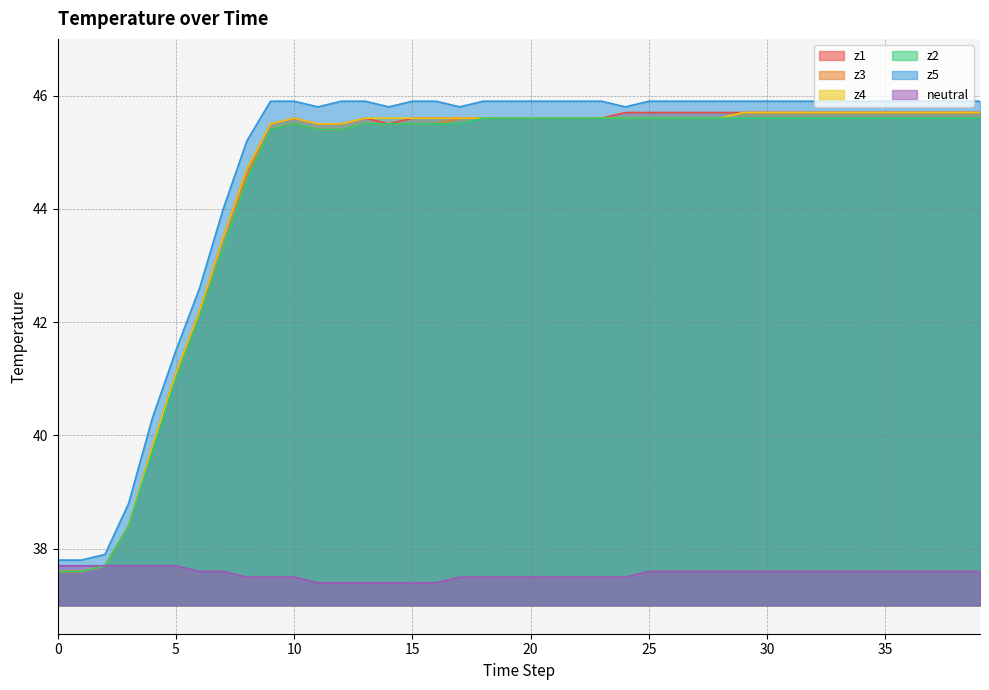

Reading left to right, transcribe all the data shown in this chart.

z1: 0=37.6	1=37.6	2=37.7	3=38.4	4=39.8	5=41.1	6=42.2	7=43.5	8=44.7	9=45.5	10=45.6	11=45.5	12=45.5	13=45.6	14=45.5	15=45.6	16=45.6	17=45.6	18=45.6	19=45.6	20=45.6	21=45.6	22=45.6	23=45.6	24=45.7	25=45.7	26=45.7	27=45.7	28=45.7	29=45.7	30=45.7	31=45.7	32=45.7	33=45.7	34=45.7	35=45.7	36=45.7	37=45.7	38=45.7	39=45.7
z3: 0=37.6	1=37.6	2=37.7	3=38.4	4=39.8	5=41.0	6=42.1	7=43.3	8=44.6	9=45.4	10=45.5	11=45.4	12=45.4	13=45.5	14=45.5	15=45.5	16=45.5	17=45.6	18=45.6	19=45.6	20=45.6	21=45.6	22=45.6	23=45.6	24=45.6	25=45.6	26=45.6	27=45.6	28=45.6	29=45.7	30=45.7	31=45.7	32=45.7	33=45.7	34=45.7	35=45.7	36=45.7	37=45.7	38=45.7	39=45.7
z4: 0=37.6	1=37.6	2=37.7	3=38.4	4=39.8	5=41.1	6=42.2	7=43.5	8=44.7	9=45.5	10=45.6	11=45.5	12=45.5	13=45.6	14=45.6	15=45.6	16=45.6	17=45.6	18=45.6	19=45.6	20=45.6	21=45.6	22=45.6	23=45.6	24=45.6	25=45.6	26=45.6	27=45.6	28=45.6	29=45.7	30=45.7	31=45.7	32=45.7	33=45.7	34=45.7	35=45.7	36=45.7	37=45.7	38=45.7	39=45.7
z2: 0=37.6	1=37.6	2=37.7	3=38.4	4=39.7	5=41.0	6=42.1	7=43.3	8=44.5	9=45.4	10=45.5	11=45.4	12=45.4	13=45.5	14=45.5	15=45.5	16=45.5	17=45.5	18=45.6	19=45.6	20=45.6	21=45.6	22=45.6	23=45.6	24=45.6	25=45.6	26=45.6	27=45.6	28=45.6	29=45.6	30=45.6	31=45.6	32=45.6	33=45.6	34=45.6	35=45.6	36=45.6	37=45.6	38=45.6	39=45.6
z5: 0=37.8	1=37.8	2=37.9	3=38.8	4=40.3	5=41.5	6=42.6	7=44.0	8=45.2	9=45.9	10=45.9	11=45.8	12=45.9	13=45.9	14=45.8	15=45.9	16=45.9	17=45.8	18=45.9	19=45.9	20=45.9	21=45.9	22=45.9	23=45.9	24=45.8	25=45.9	26=45.9	27=45.9	28=45.9	29=45.9	30=45.9	31=45.9	32=45.9	33=45.9	34=45.9	35=45.9	36=45.9	37=45.9	38=45.9	39=45.9
neutral: 0=37.7	1=37.7	2=37.7	3=37.7	4=37.7	5=37.7	6=37.6	7=37.6	8=37.5	9=37.5	10=37.5	11=37.4	12=37.4	13=37.4	14=37.4	15=37.4	16=37.4	17=37.5	18=37.5	19=37.5	20=37.5	21=37.5	22=37.5	23=37.5	24=37.5	25=37.6	26=37.6	27=37.6	28=37.6	29=37.6	30=37.6	31=37.6	32=37.6	33=37.6	34=37.6	35=37.6	36=37.6	37=37.6	38=37.6	39=37.6